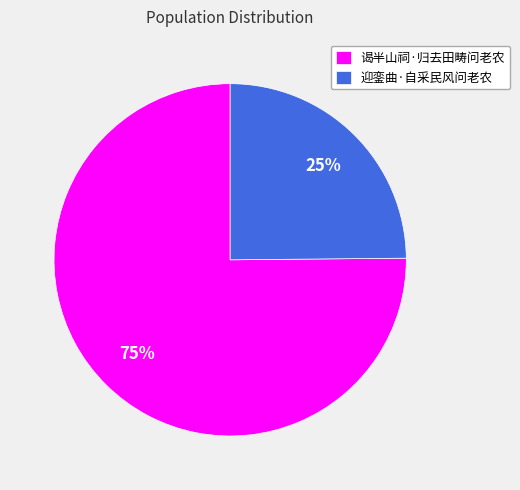

Is the sum of 谒半山祠·归去田畴问老农 and 迎銮曲·自采民风问老农 greater than half?

Yes